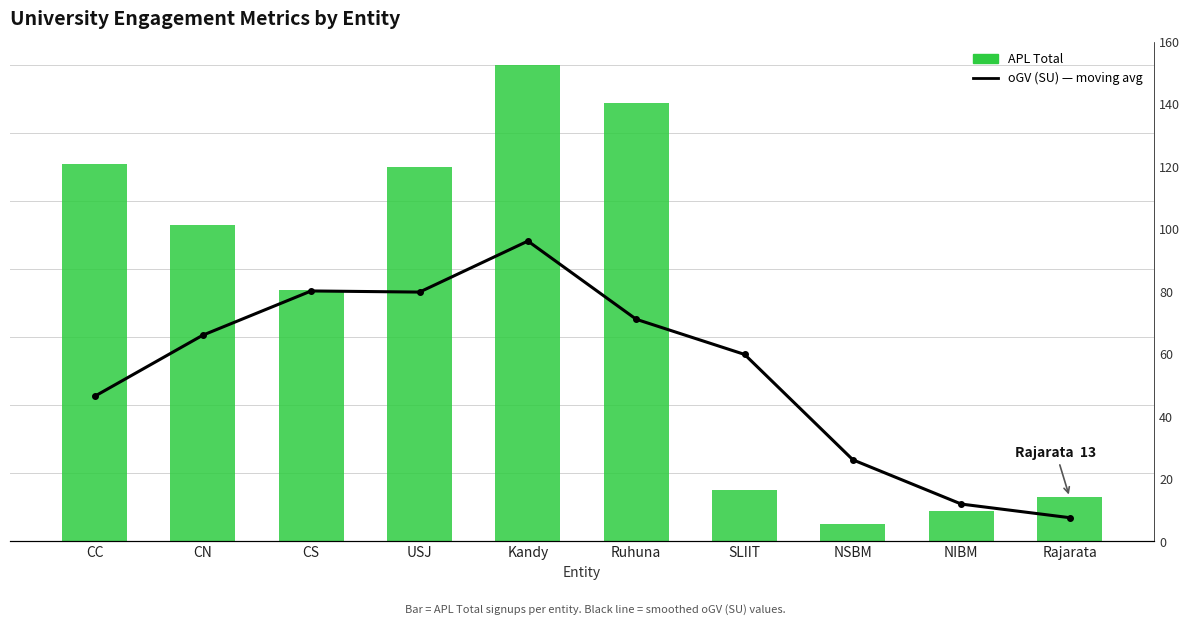

Which category has the highest value across all series?

Kandy